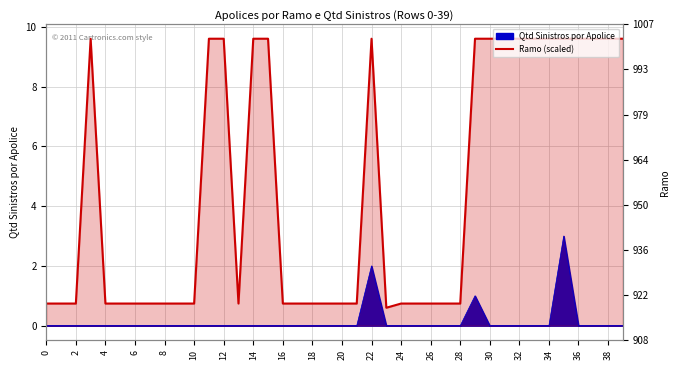

What is the greatest value displayed?

9.6